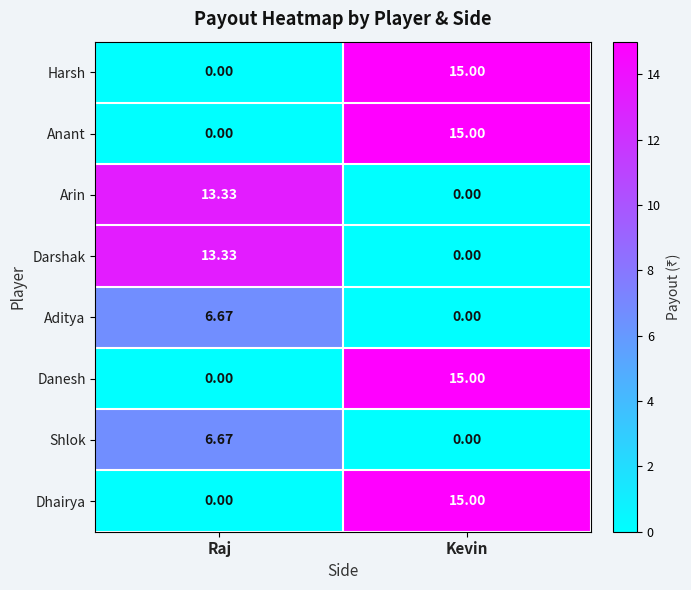

List the labels in order of Aditya value, largest first.

Raj, Kevin